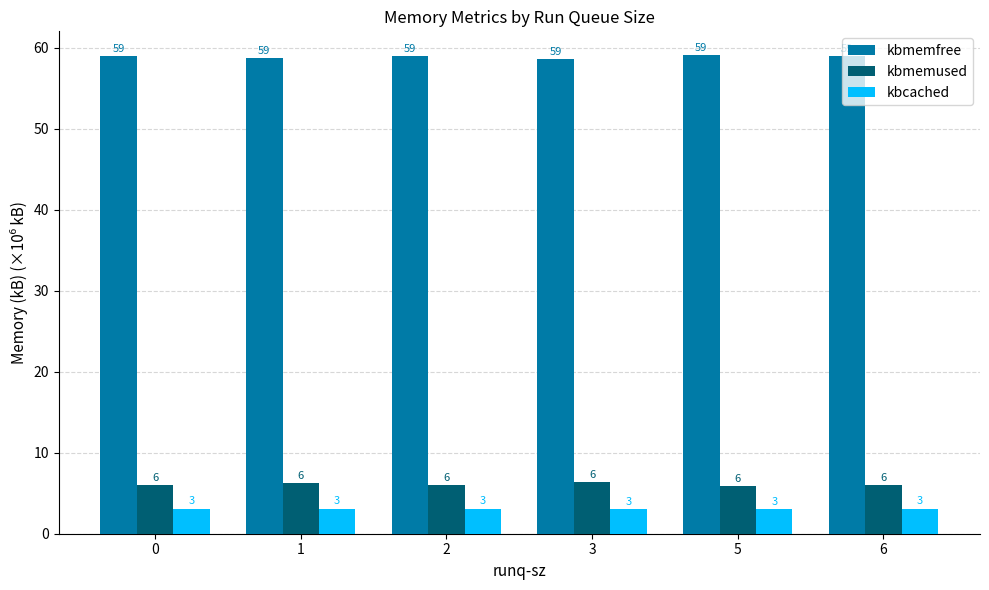

What is the total value across all series at 6?

68.0